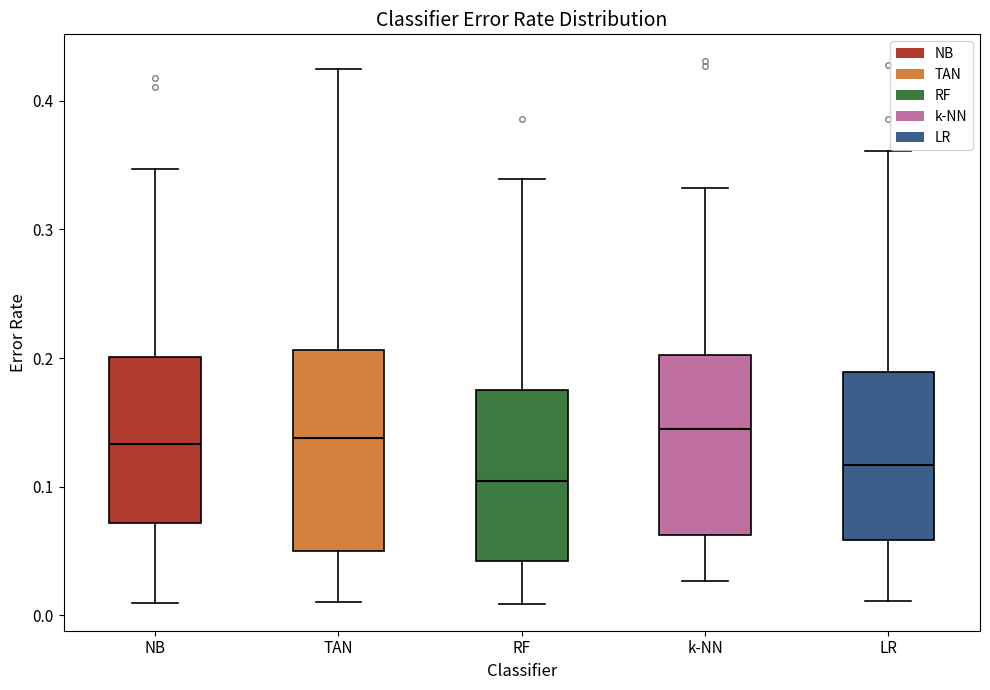

Which box is the tallest, from its lower edge to its upper edge?

TAN